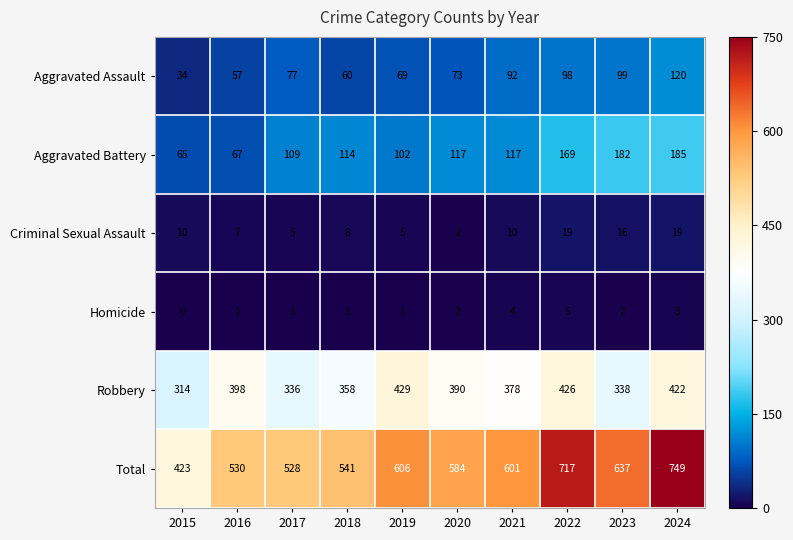

At which category is the sum across all series the highest?

2024